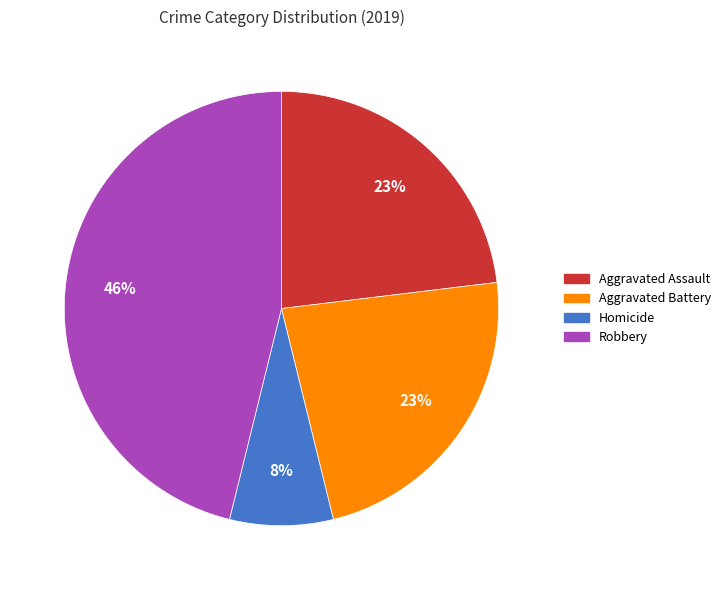

The Aggravated Battery slice represents 1% of the pie. True or false?

False